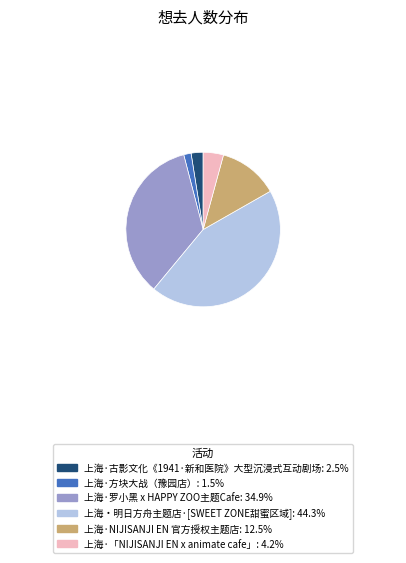

What is the largest slice in the pie chart?

上海・明日方舟主题店·[SWEET ZONE甜蜜区域]